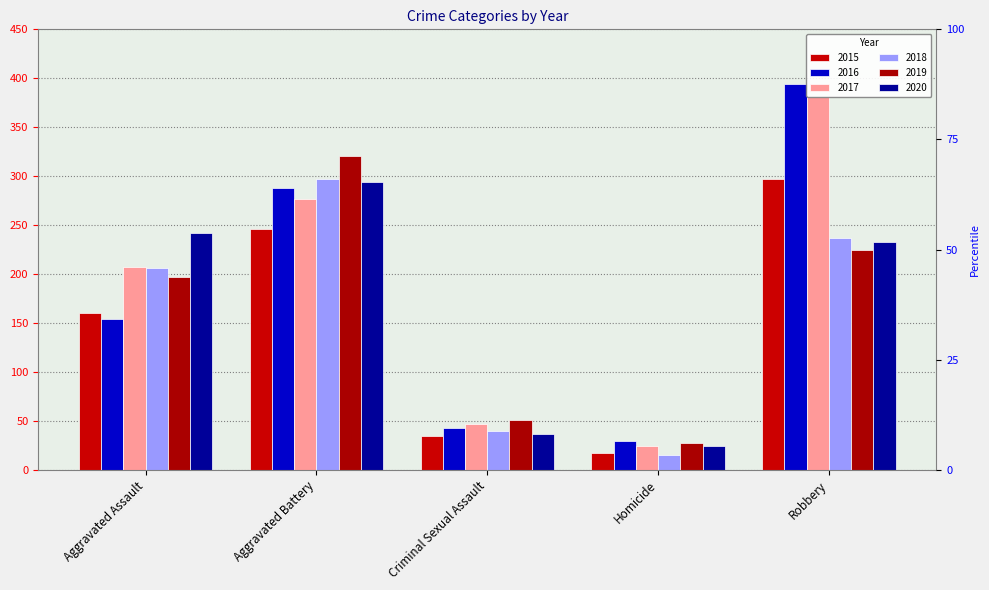

At which category is the sum across all series the highest?

Robbery